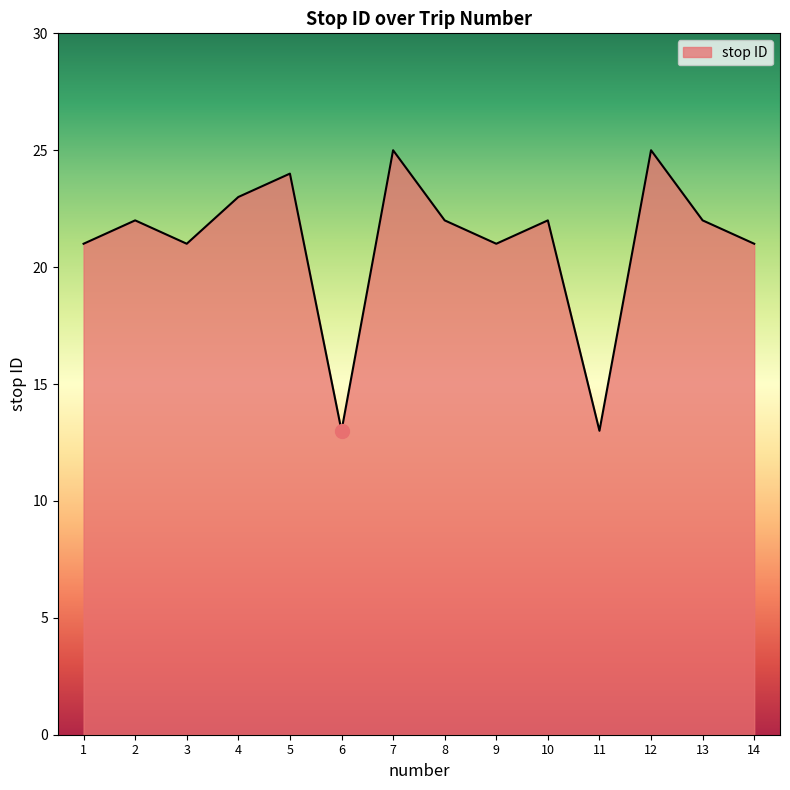

True or false: the data shows 8 at 3.

False